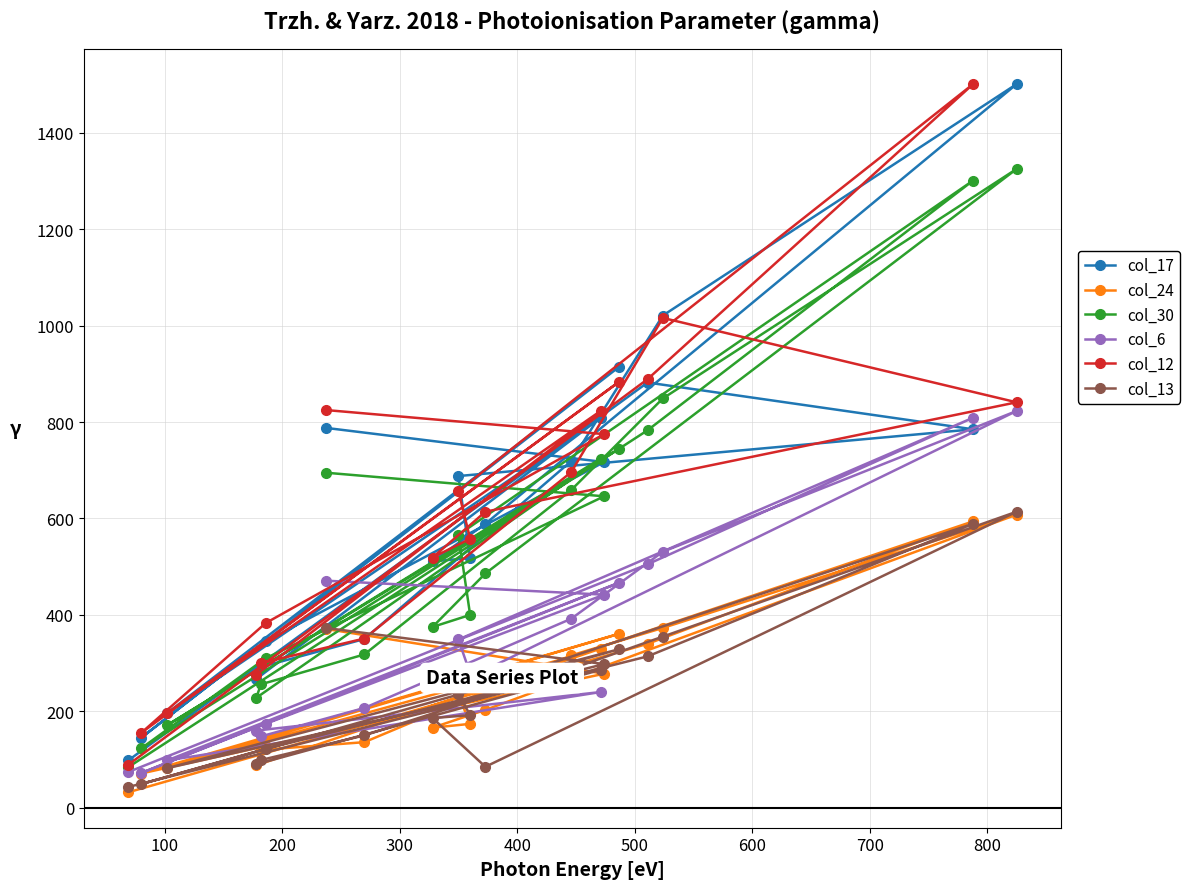

What is the maximum value shown in the chart?

1501